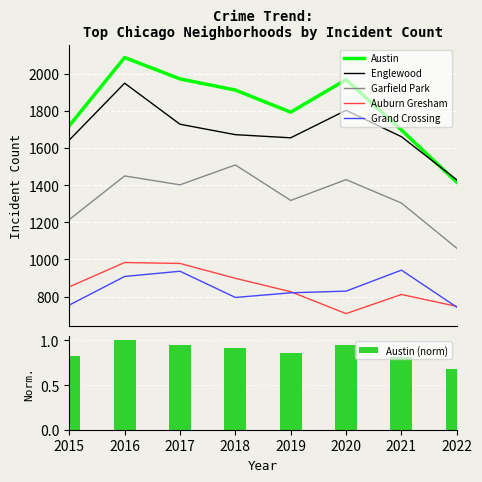

Rank the categories by Grand Crossing value from lowest to highest.

2022, 2015, 2018, 2019, 2020, 2016, 2017, 2021